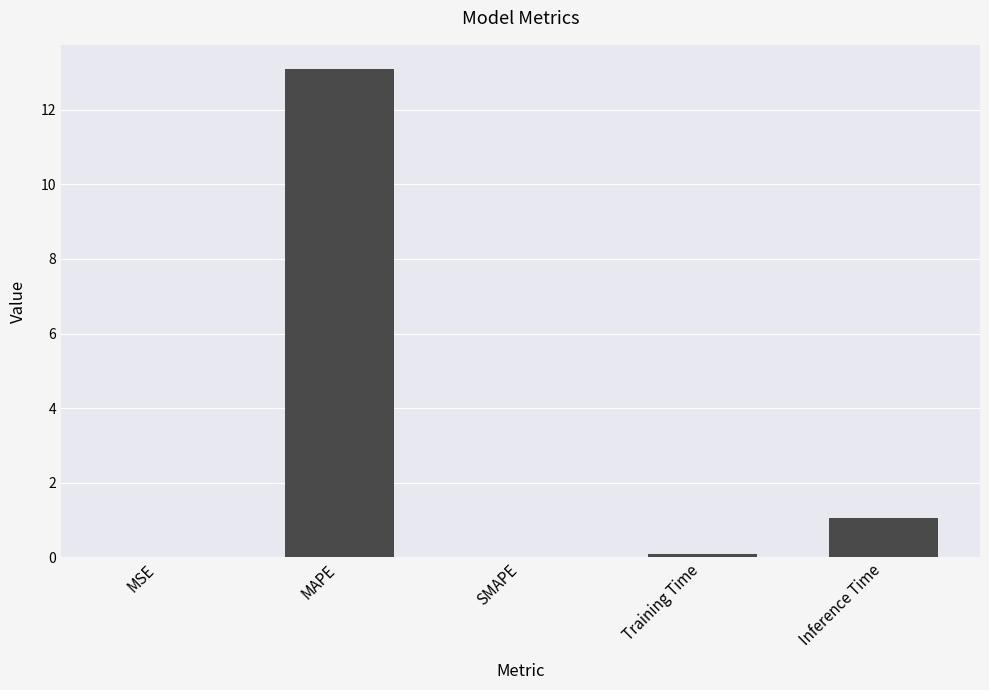

What is the change in value from MSE to Inference Time?

+1.0